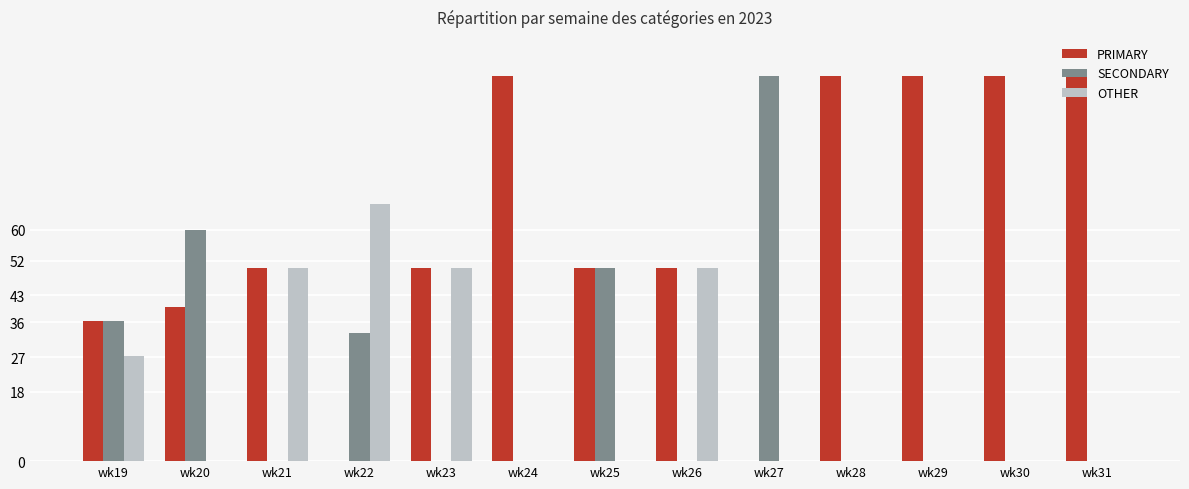

Reading right to left, list all the values displayed in this chart.

PRIMARY: wk31=100.0	wk30=100.0	wk29=100.0	wk28=100.0	wk27=0.0	wk26=50.0	wk25=50.0	wk24=100.0	wk23=50.0	wk22=0.0	wk21=50.0	wk20=40.0	wk19=36.4
SECONDARY: wk31=0.0	wk30=0.0	wk29=0.0	wk28=0.0	wk27=100.0	wk26=0.0	wk25=50.0	wk24=0.0	wk23=0.0	wk22=33.3	wk21=0.0	wk20=60.0	wk19=36.4
OTHER: wk31=0.0	wk30=0.0	wk29=0.0	wk28=0.0	wk27=0.0	wk26=50.0	wk25=0.0	wk24=0.0	wk23=50.0	wk22=66.7	wk21=50.0	wk20=0.0	wk19=27.3